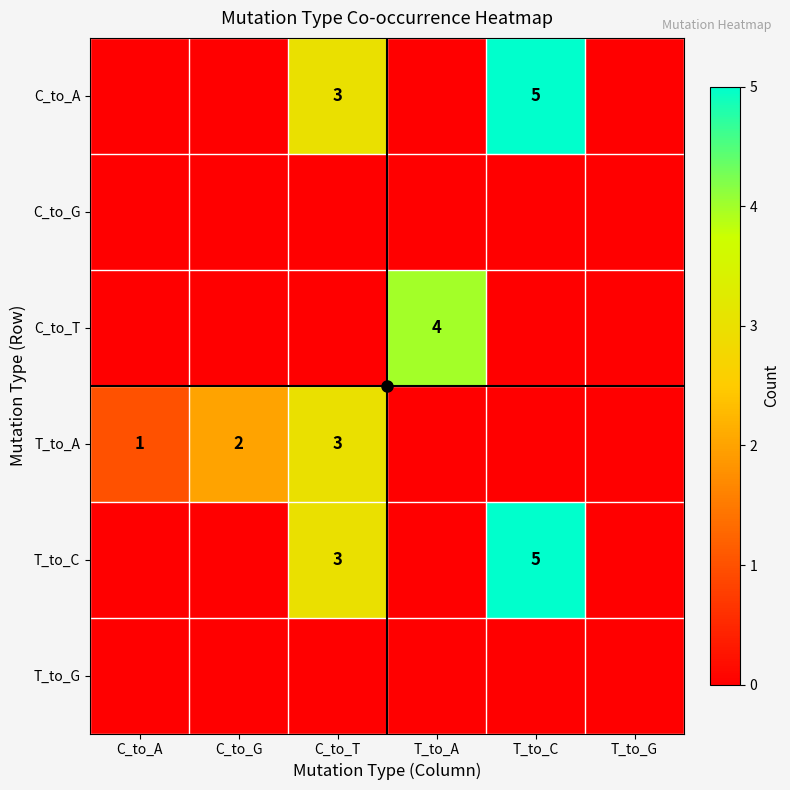

Is it true that T_to_A equals 1 at C_to_T?

False